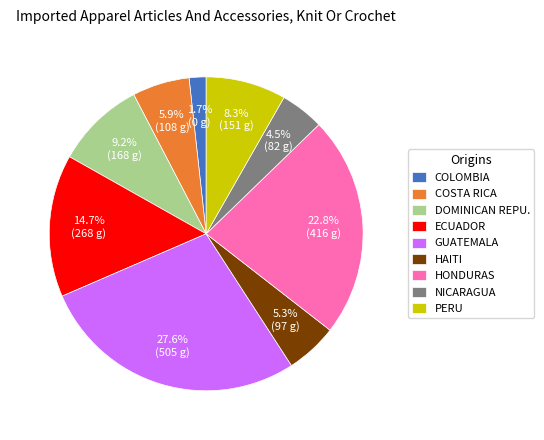

Is there a majority slice in this chart?

No